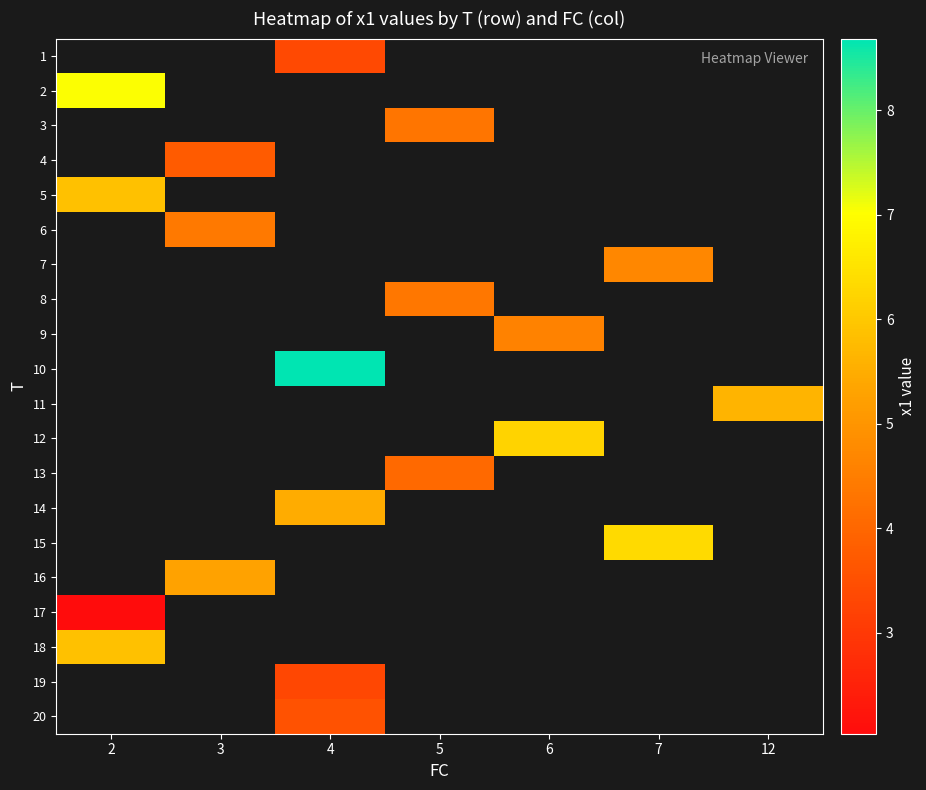

At which category does the chart reach its peak across all series?

4